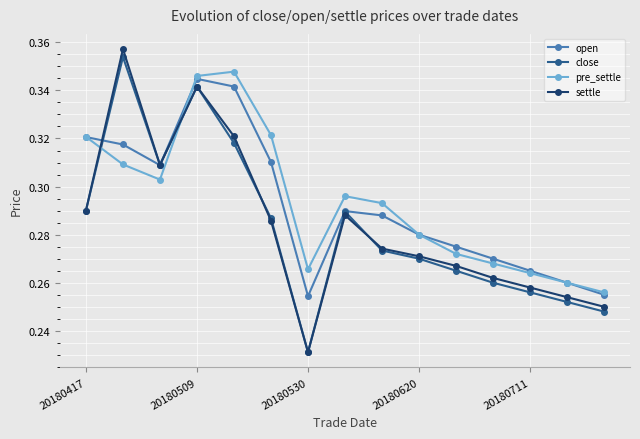

How many lines are shown in the chart?

4